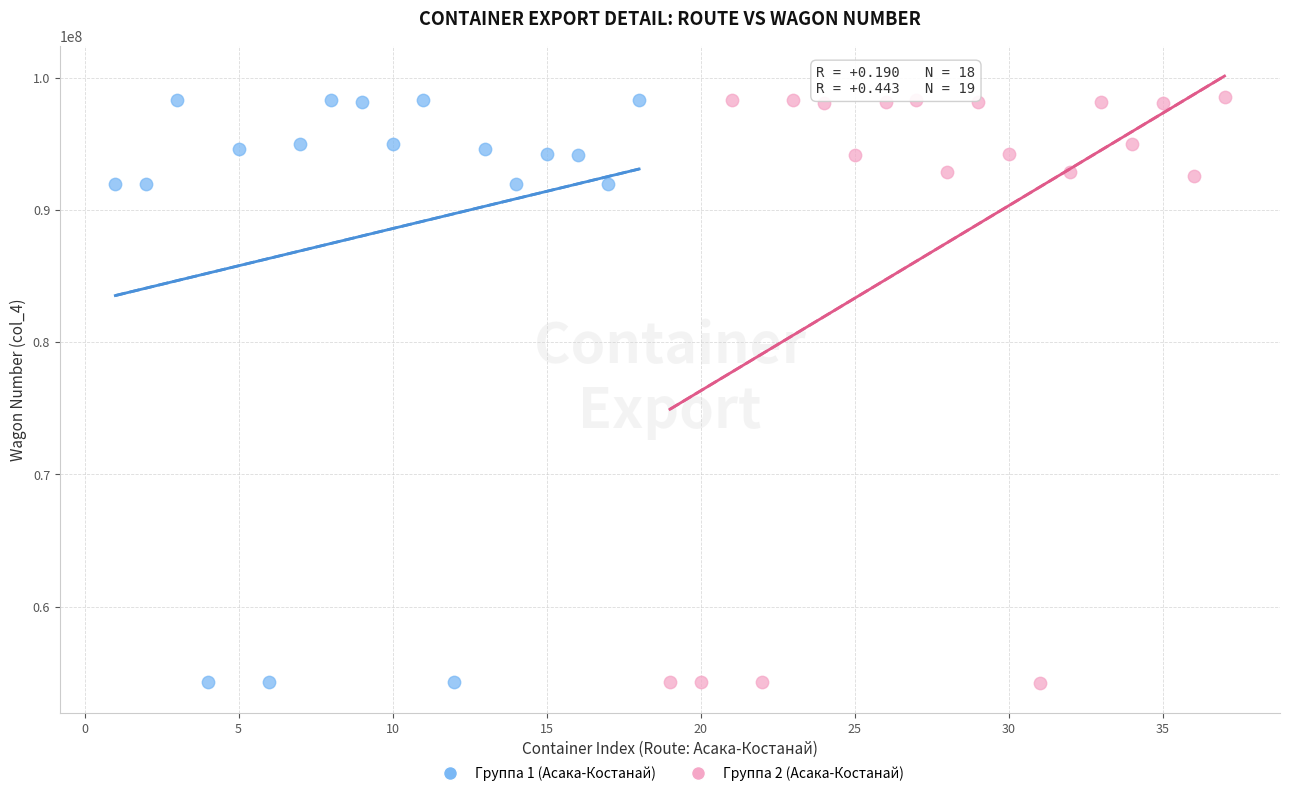

What are all the series names shown in the legend?

Группа 1 (Асака-Костанай), Группа 2 (Асака-Костанай)